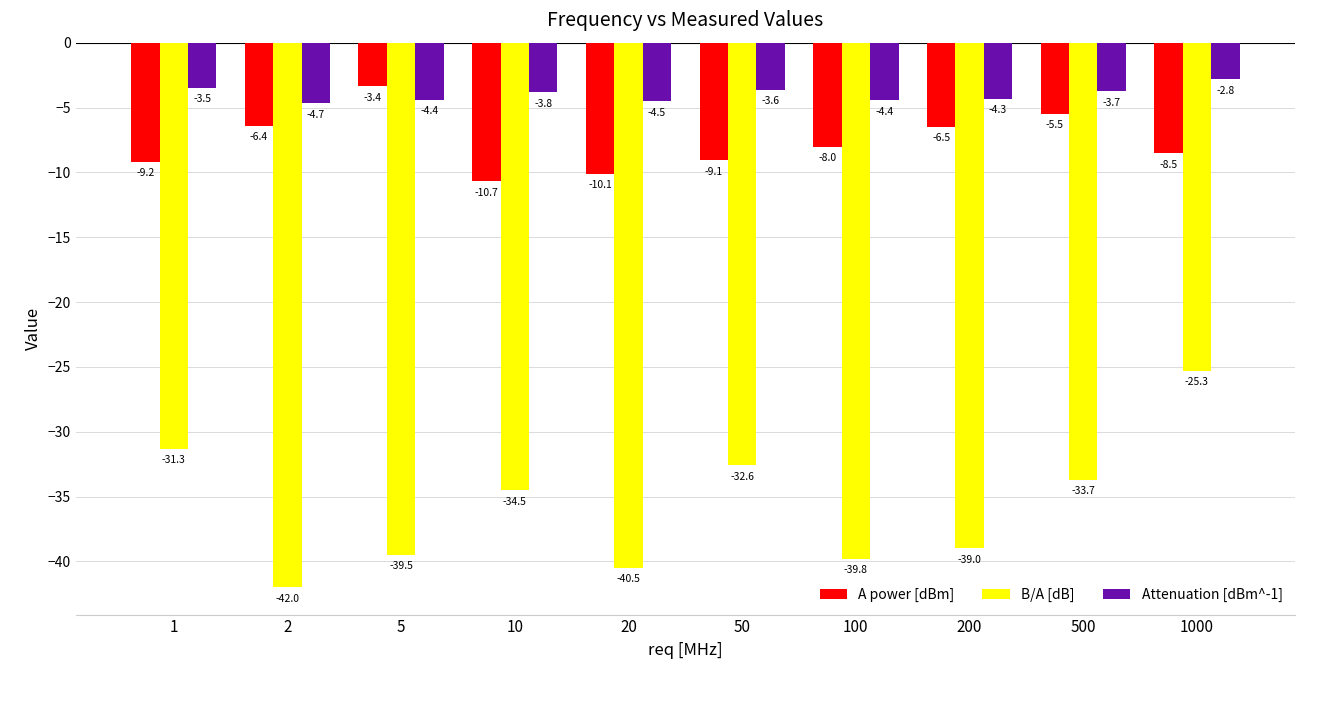

Is it true that A power [dBm] equals -4.3 at 200?

False